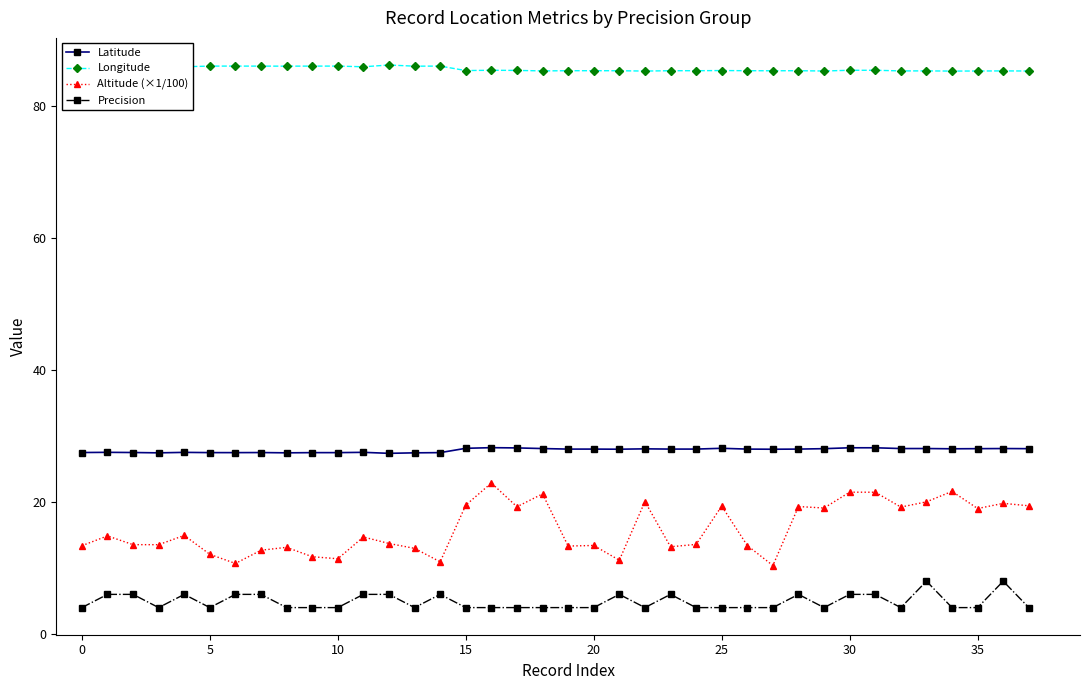

True or false: Altitude (×1/100) and Precision cross at least once.

False